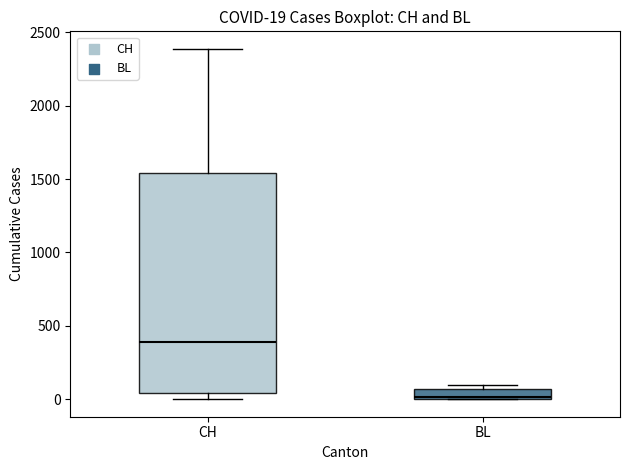

Which box has the highest median line?

CH